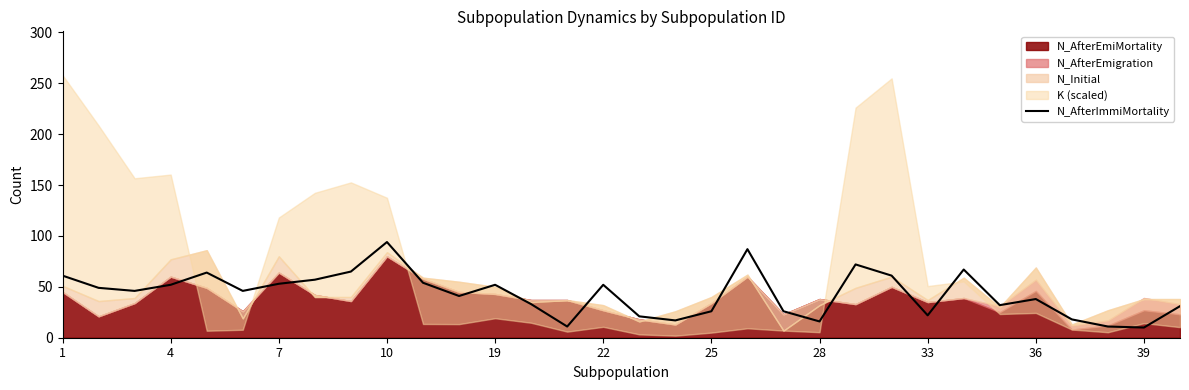

The chart shows a value of 6 at 16. True or false?

False